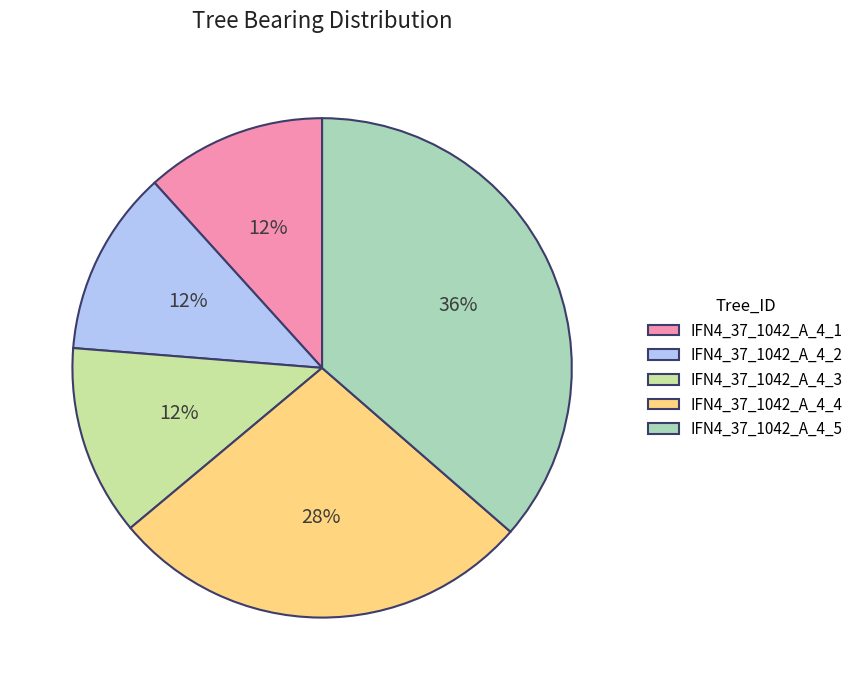

What percentage is the IFN4_37_1042_A_4_2 slice, to the nearest percent?

12%